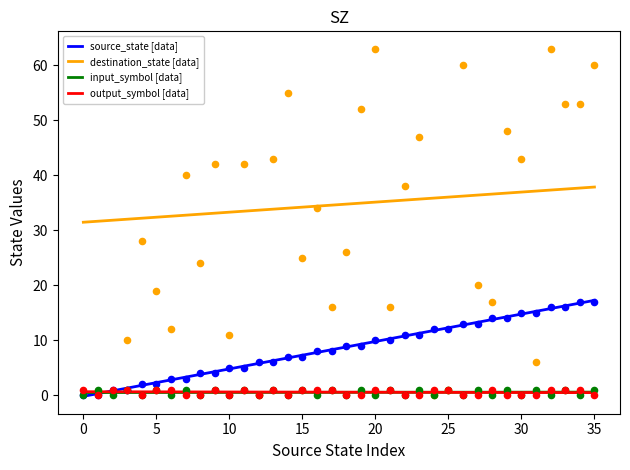

What are all the series names shown in the legend?

source_state, destination_state, input_symbol, output_symbol